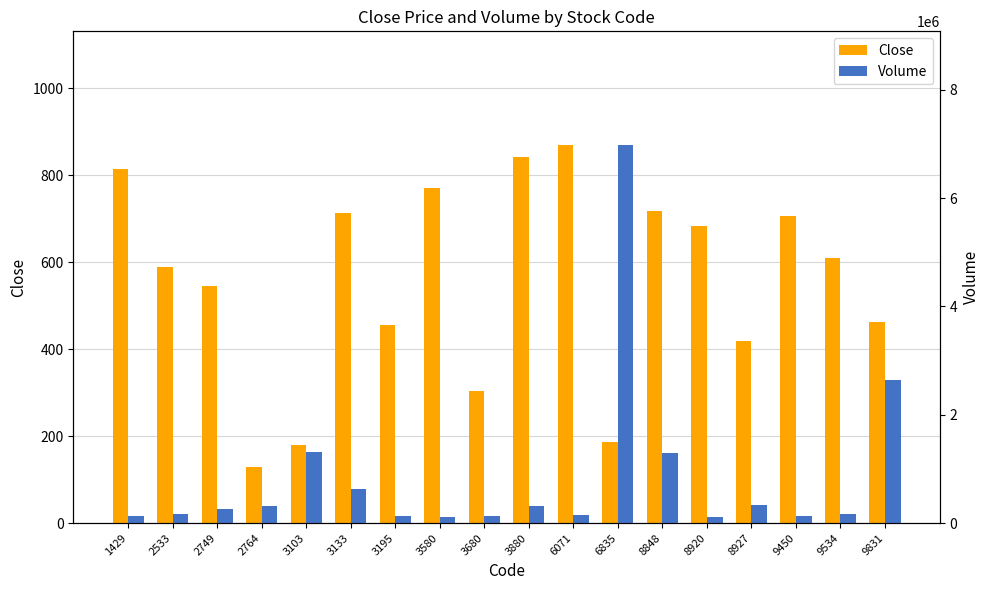

Is the value of Volume at 8848 greater than the value of Close at 9450?

Yes